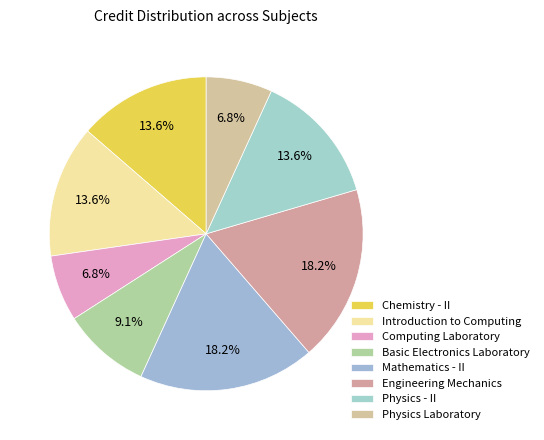

How many segments does this pie chart have?

8